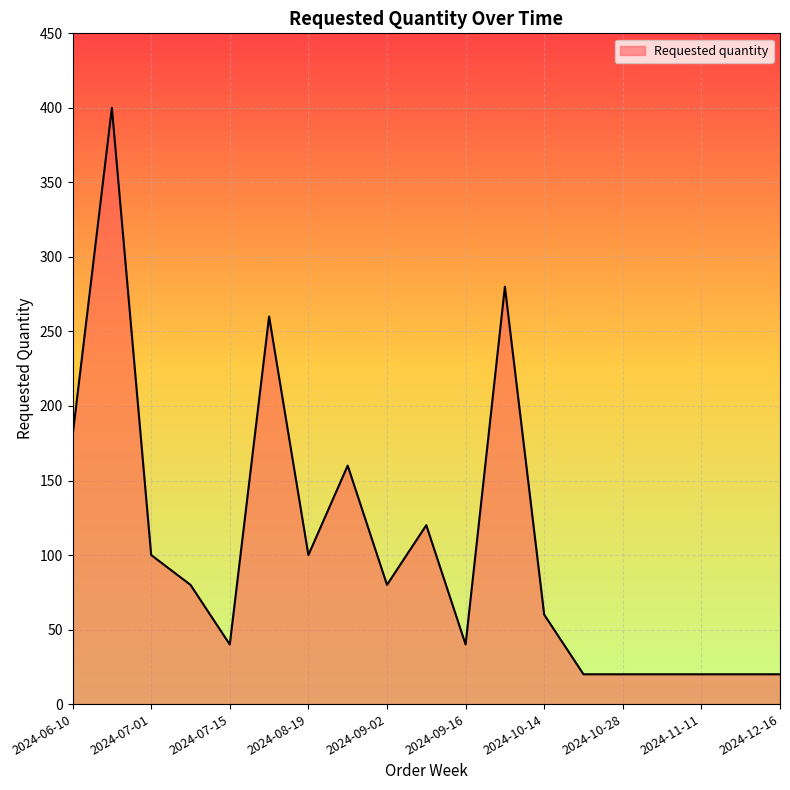

What is the difference between the maximum and minimum values?

380